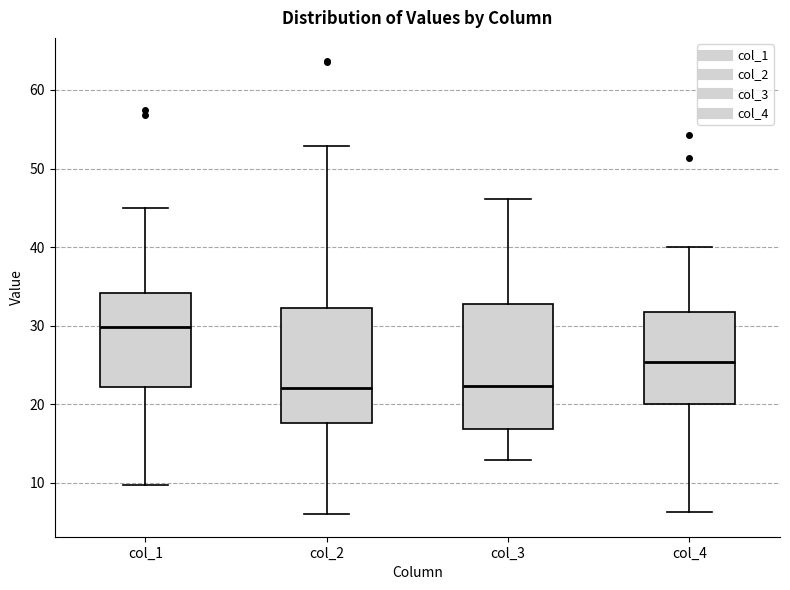

Which box's median line is the highest?

col_1